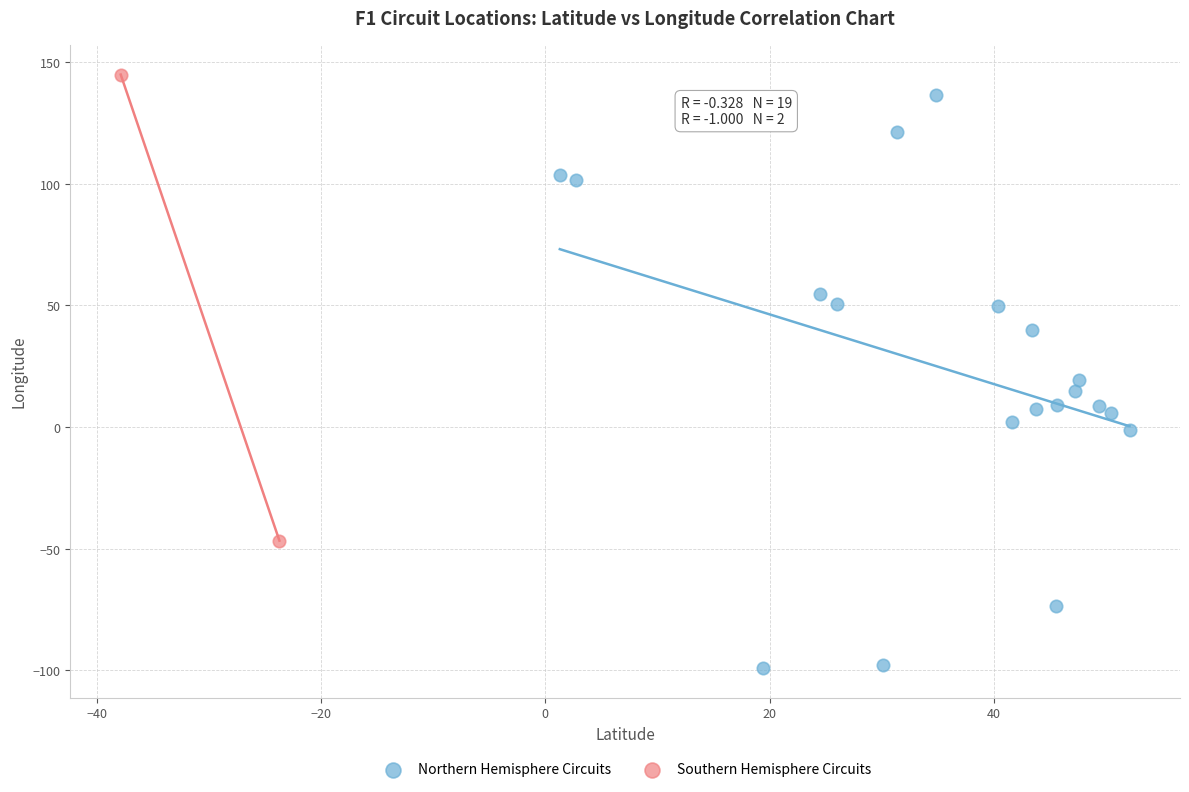

Which series has the largest Y range (max minus min)?

Northern Hemisphere Circuits